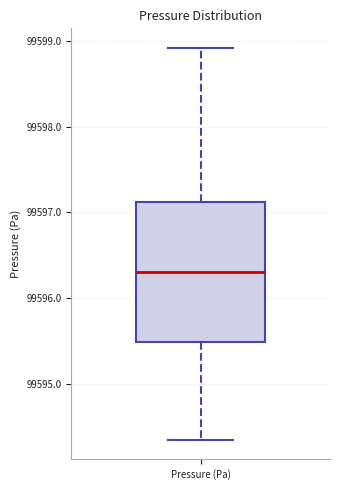

Read this box plot against the y-axis: the position of the median line, the range covered by the box, and the ends of both whiskers. The values are not printed on the chart, so give them approximately, as read against the axis.

median 99596.3, box 99595.5 to 99597.1, whiskers 99594.3 to 99598.9